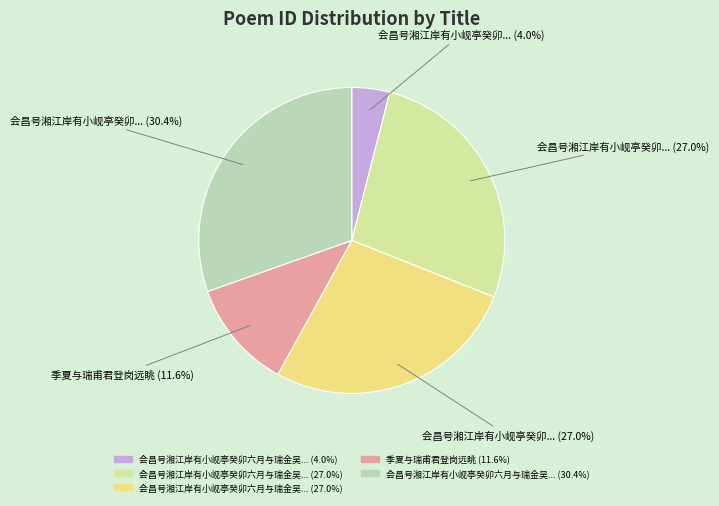

Does any single category account for the majority?

No